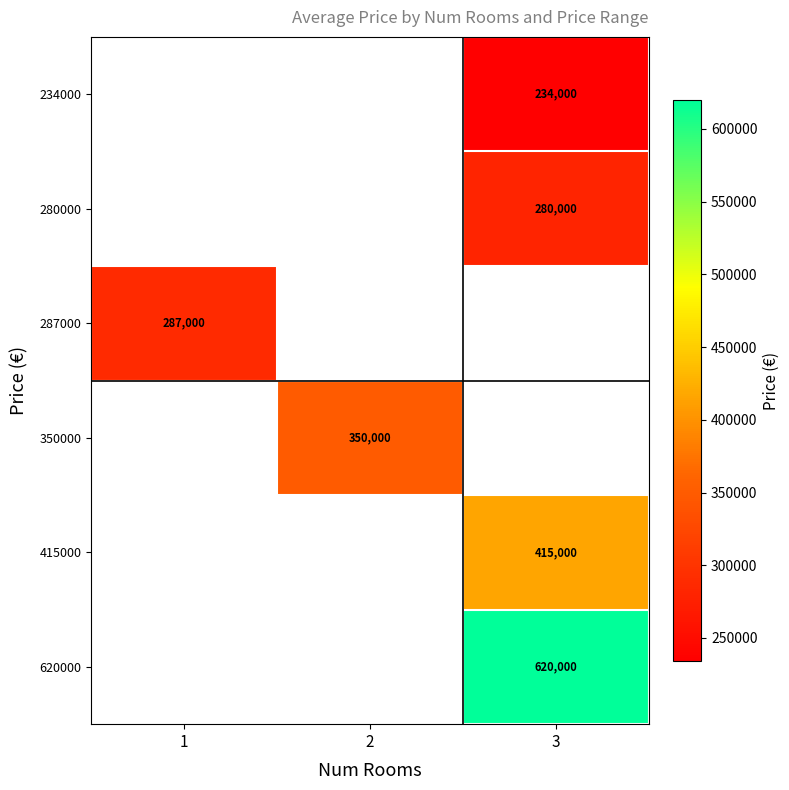

What is the spread (max minus min) of values at 3?

386000.0